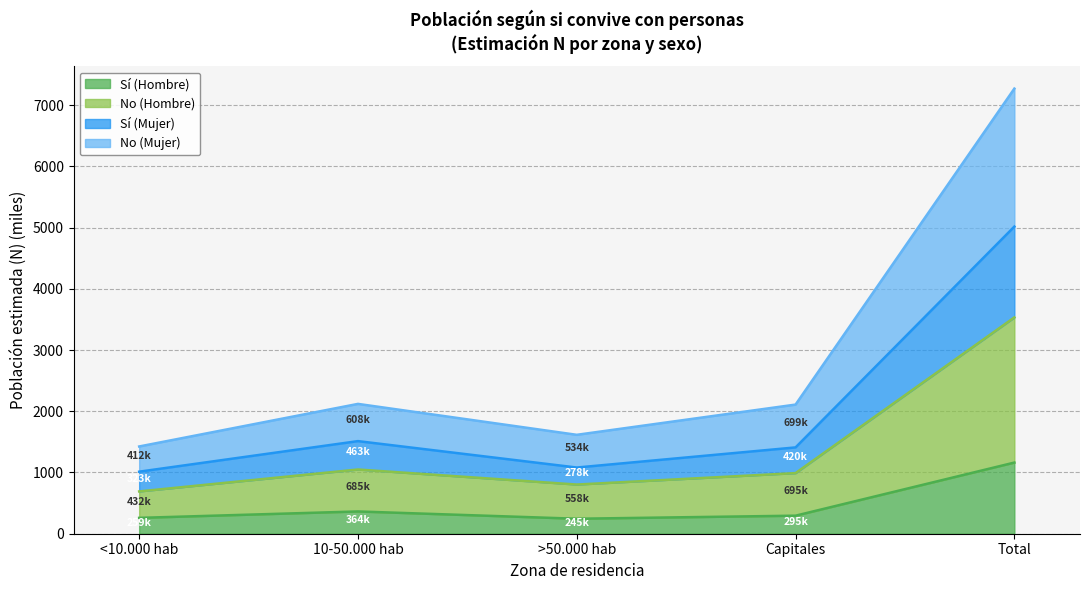

What is the total value across all series at >50.000 hab?

1615.3